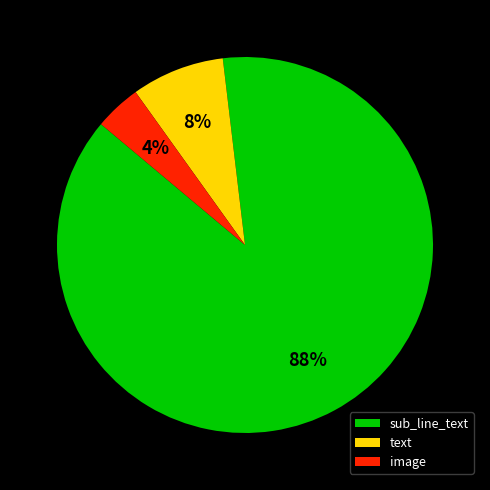

How many slices are in this pie chart?

3